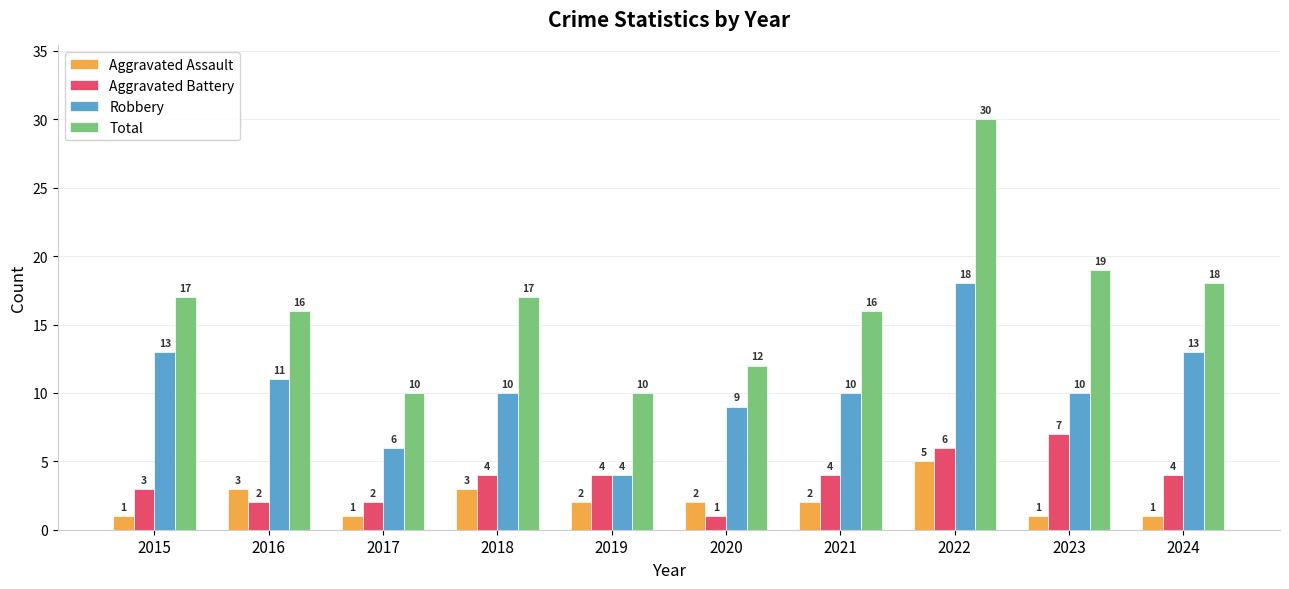

Reading right to left, what are all the values shown in this chart?

Aggravated Assault: 2024=1	2023=1	2022=5	2021=2	2020=2	2019=2	2018=3	2017=1	2016=3	2015=1
Aggravated Battery: 2024=4	2023=7	2022=6	2021=4	2020=1	2019=4	2018=4	2017=2	2016=2	2015=3
Robbery: 2024=13	2023=10	2022=18	2021=10	2020=9	2019=4	2018=10	2017=6	2016=11	2015=13
Total: 2024=18	2023=19	2022=30	2021=16	2020=12	2019=10	2018=17	2017=10	2016=16	2015=17